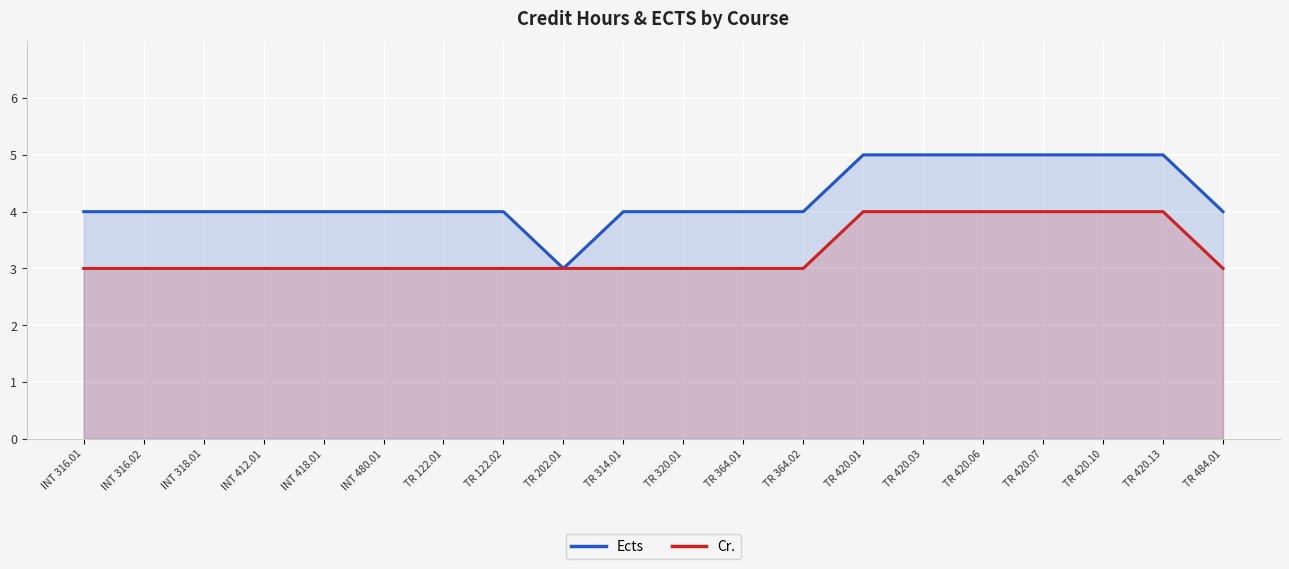

Rank the series at TR 420.01 from highest to lowest value.

Ects, Cr.